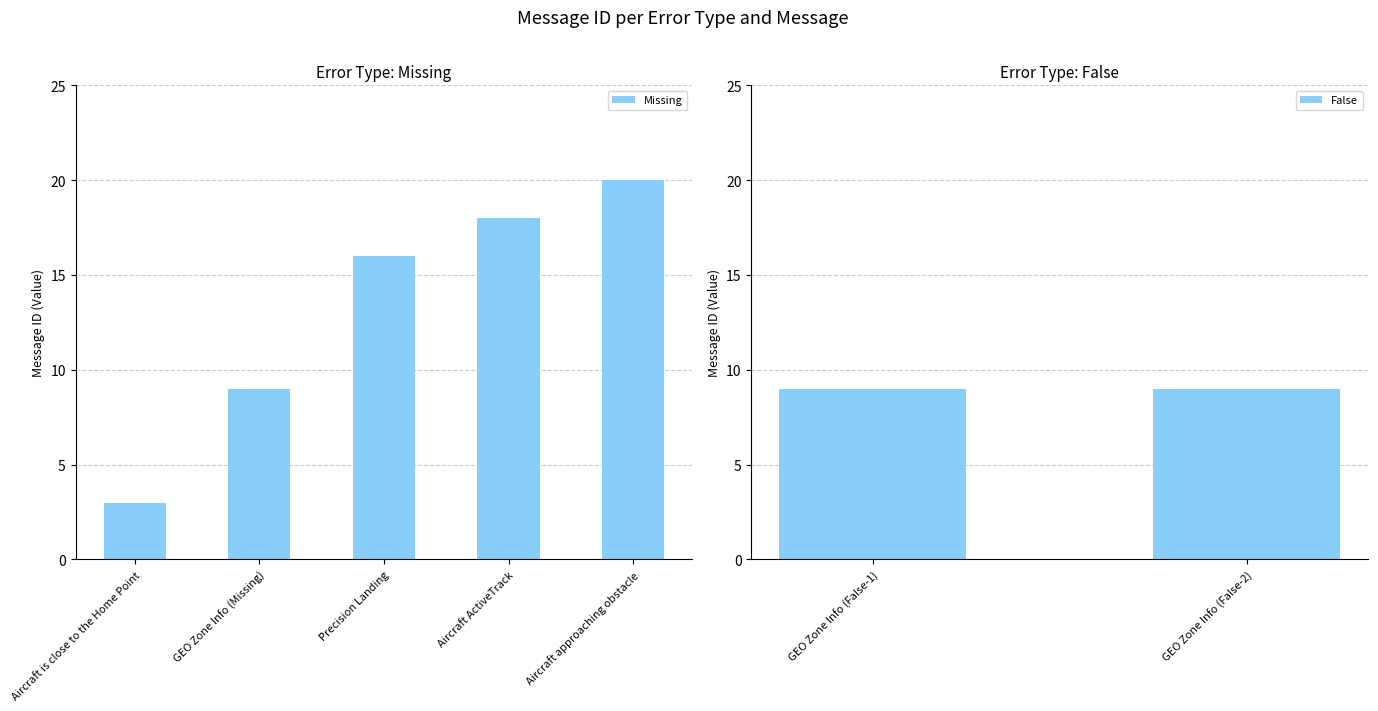

What is the approximate value of Missing at Aircraft approaching obstacle?

20